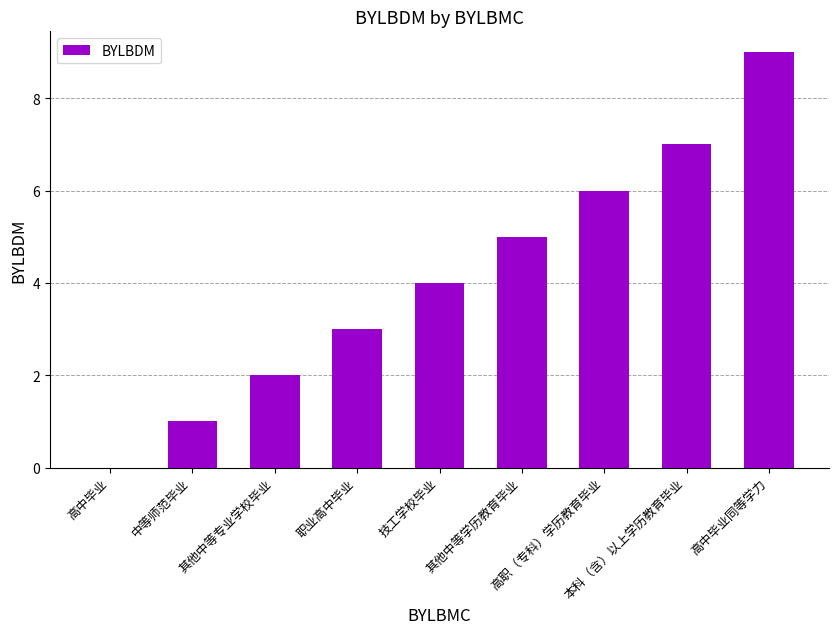

The chart shows a value of 4 at 本科（含）以上学历教育毕业. True or false?

False